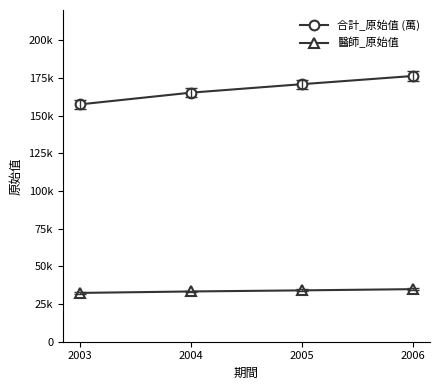

True or false: 合計_原始值 (萬) and 醫師_原始值 cross at least once.

False